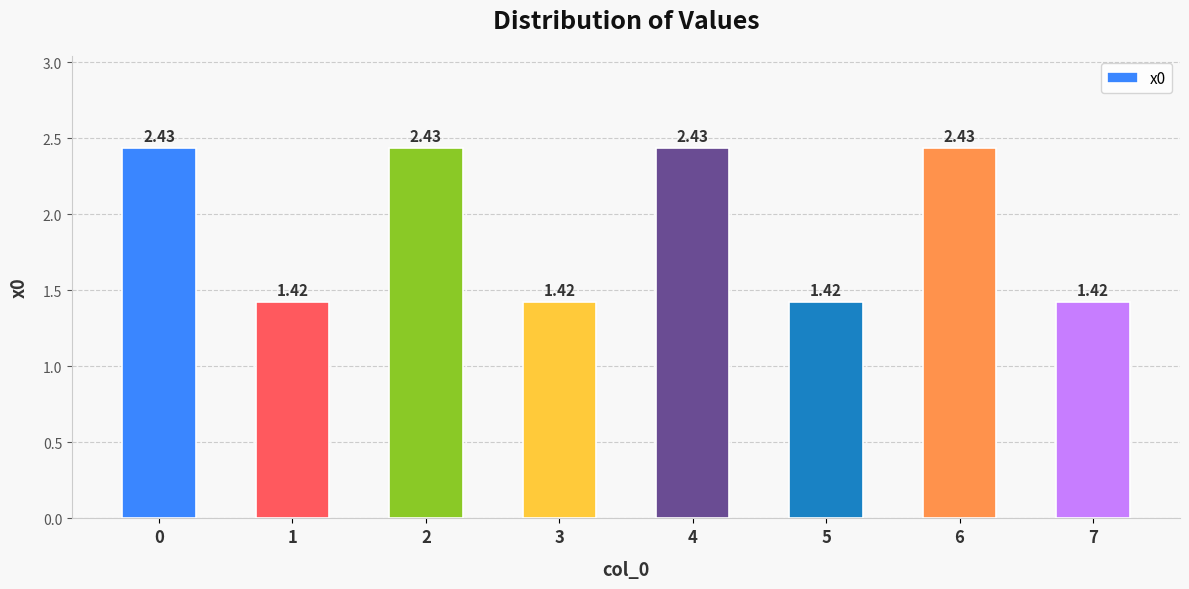

Between 3 and 4, which is larger?

4